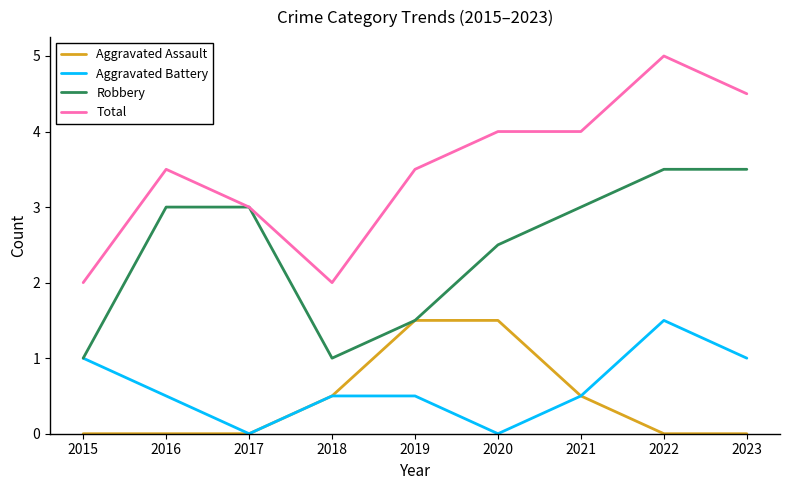

What is the sum of all Aggravated Battery values?

5.5